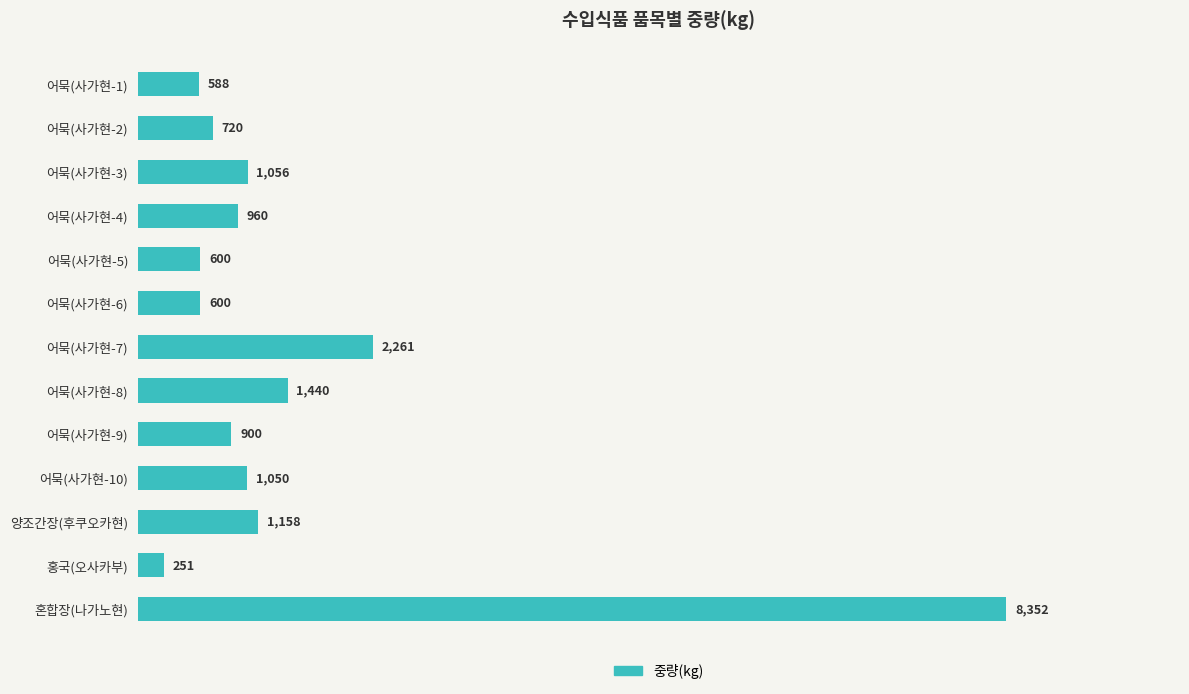

At which label is the value closest to 4301?

어묵(사가현-7)